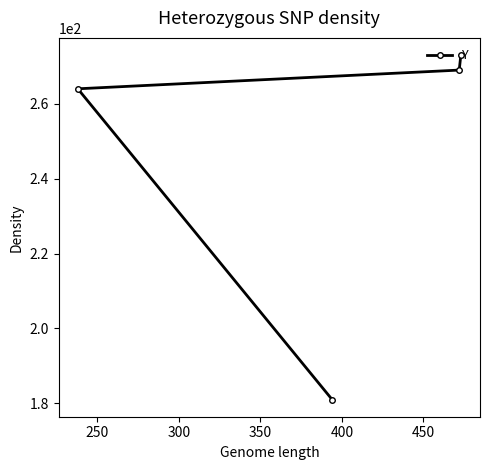

Reading left to right, what are all the values shown in this chart?

264	181	269	273